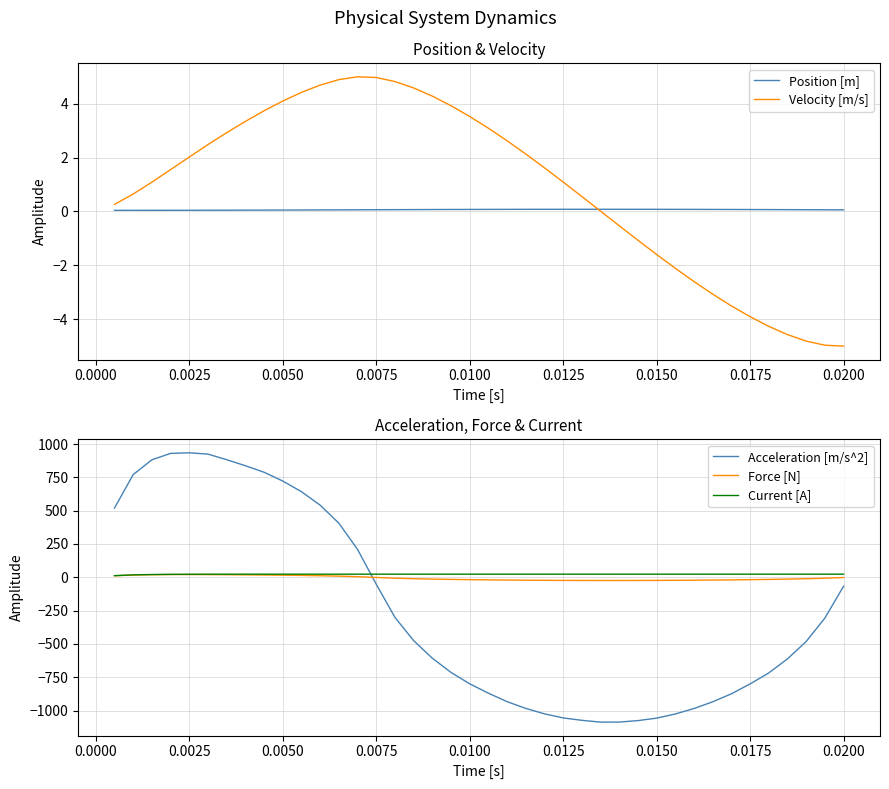

What is the lowest value of the Current [A] series?

12.5